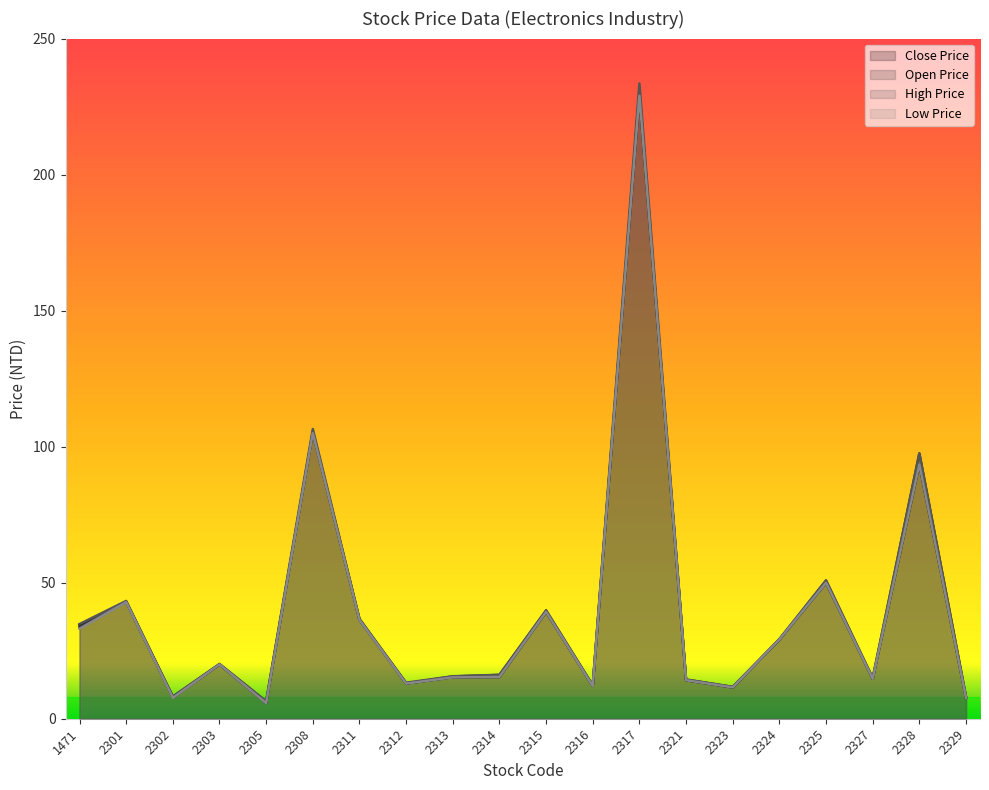

Count the number of data series in this chart.

4